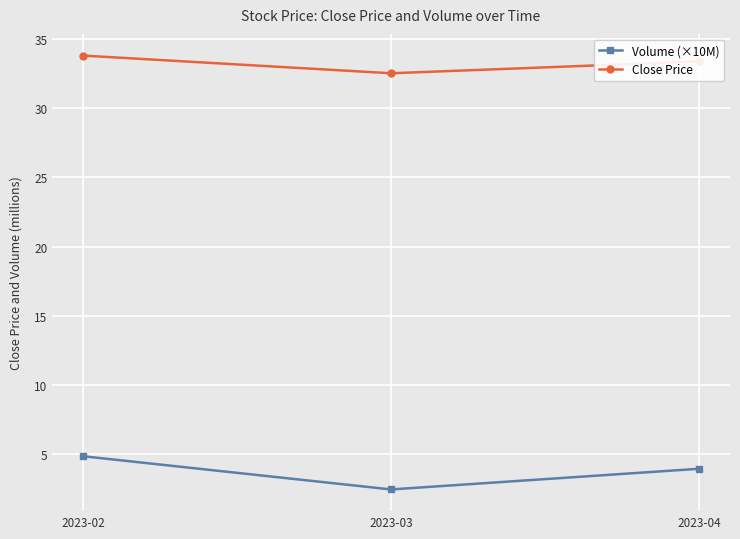

Reading left to right, extract all data points from this chart.

Volume (×10M): 2023-02=4.9	2023-03=2.5	2023-04=4.0
Close Price: 2023-02=33.8	2023-03=32.5	2023-04=33.4